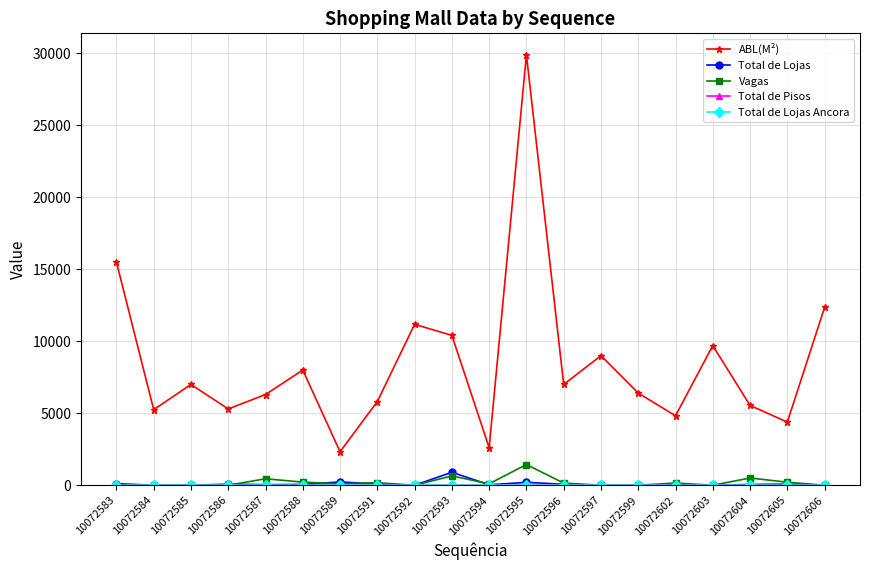

True or false: Total de Lojas has a value of 64 at 10072596.

True